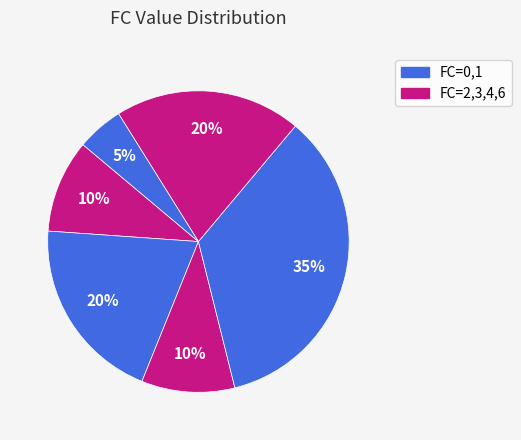

How many slices are in this pie chart?

6